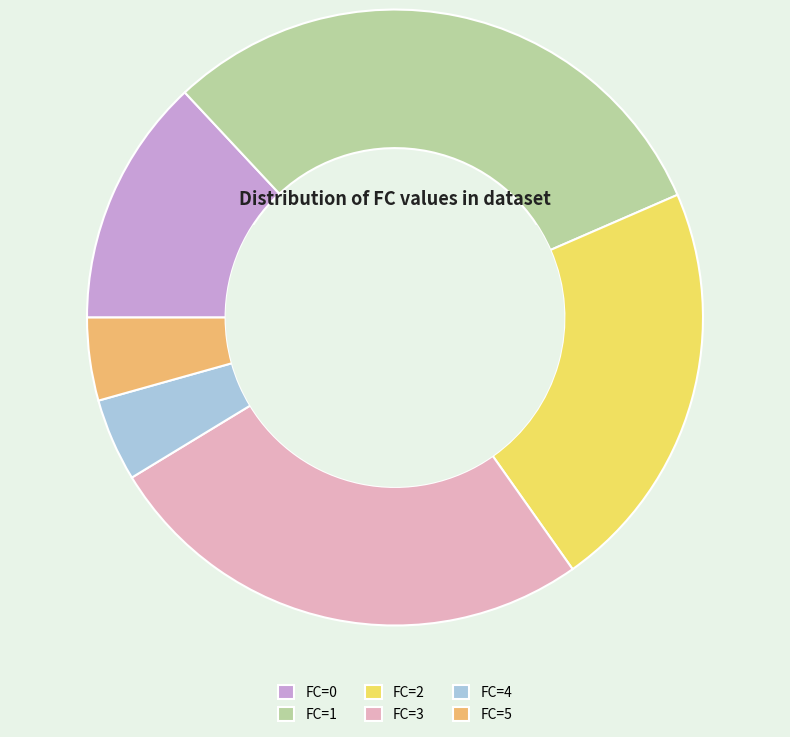

Is it true that FC=2 is 22% of the pie?

True